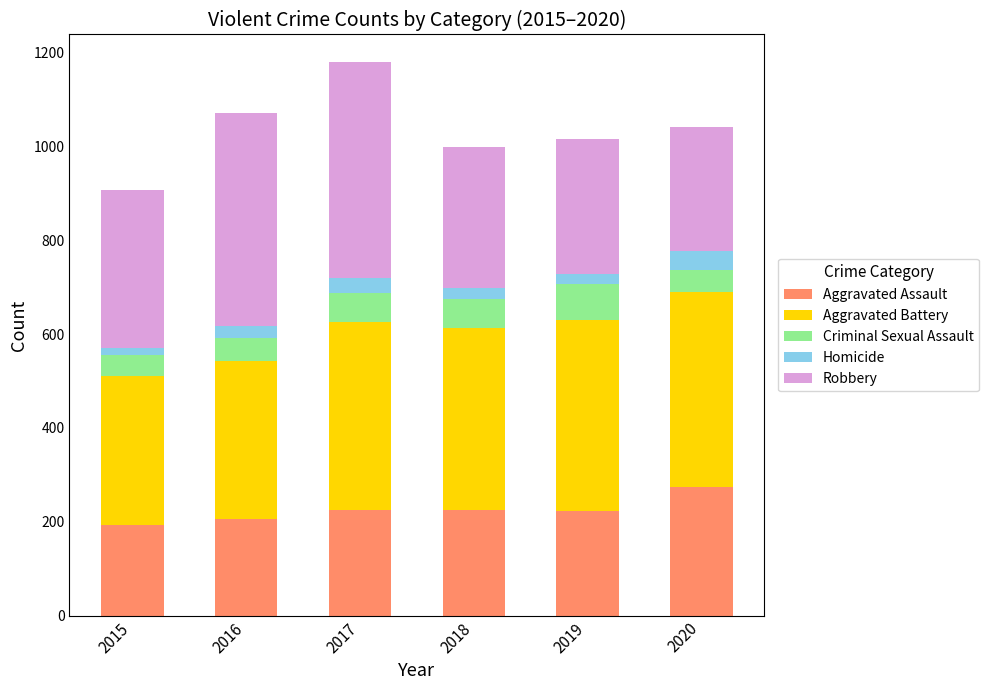

What is the maximum value for Aggravated Assault?

273